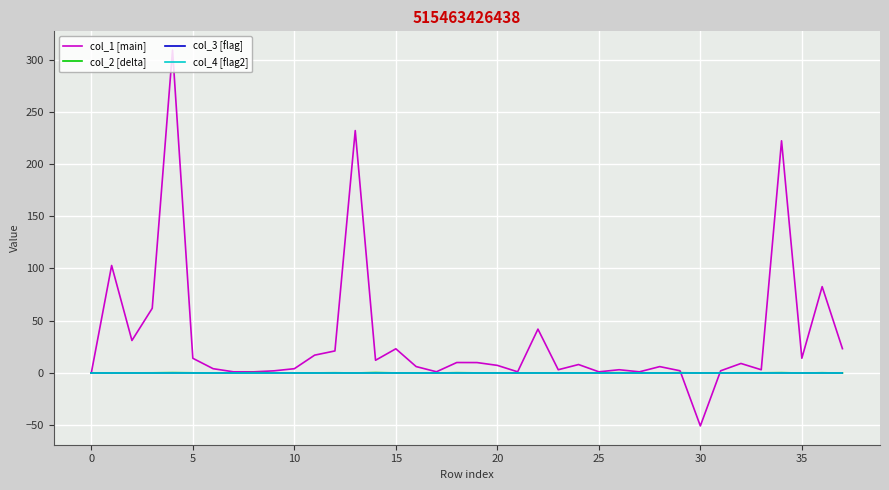

What is the greatest value displayed?

309.2